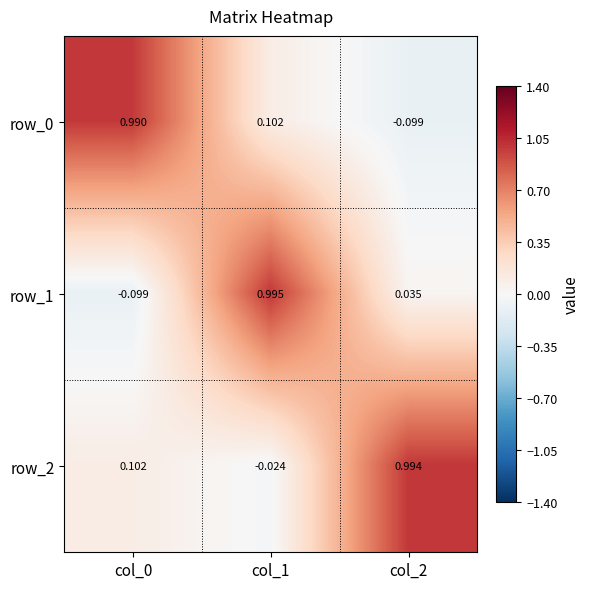

How many negative values does the row_0 series have?

1